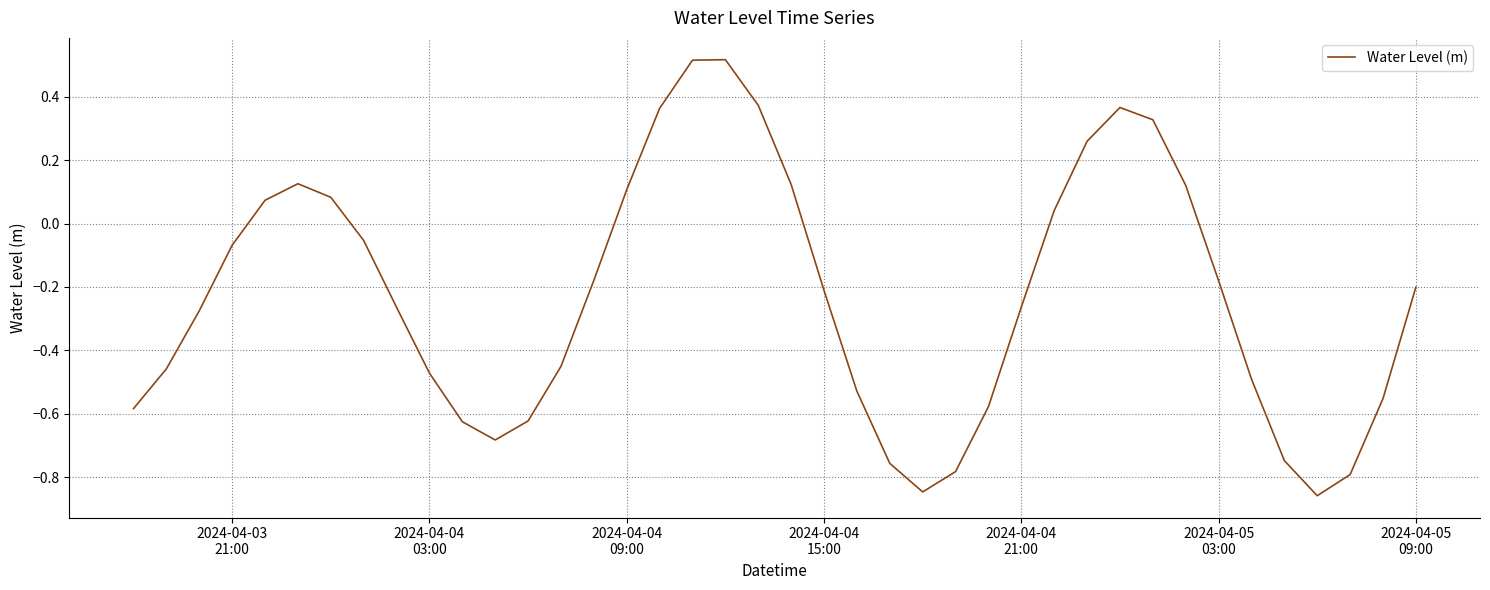

How many lines are shown in the chart?

1